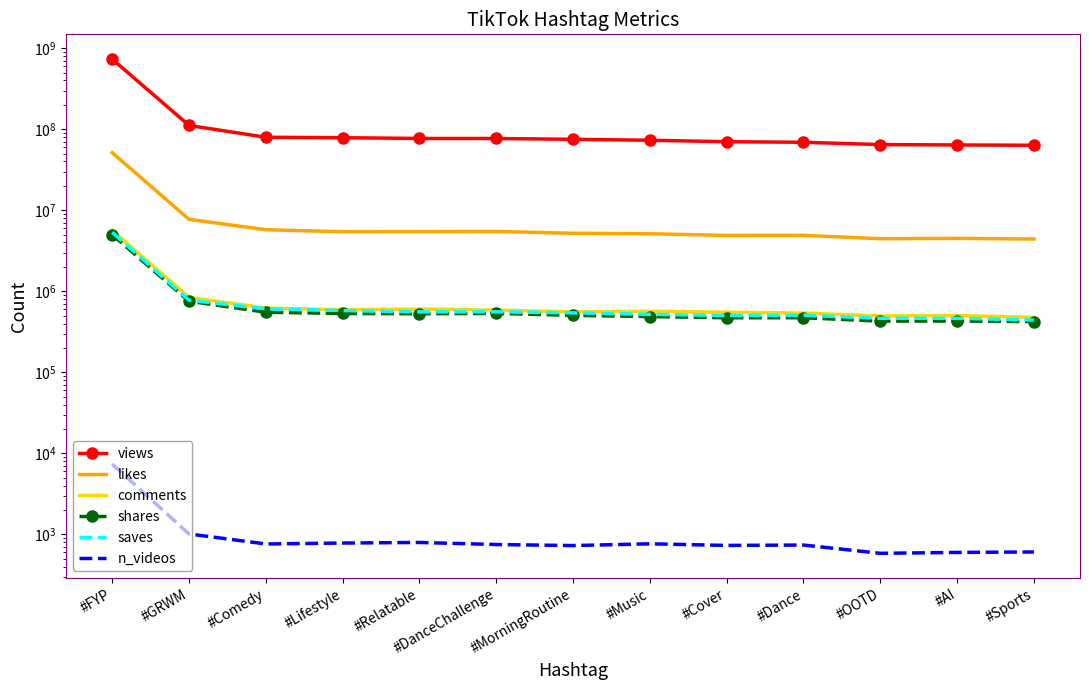

Reading left to right, what are all the values shown in this chart?

views: #FYP=734064265	#GRWM=111331419	#Comedy=79538424	#Lifestyle=78531438	#Relatable=76879158	#DanceChallenge=76788504	#MorningRoutine=75054798	#Music=73072381	#Cover=70097940	#Dance=68980009	#OOTD=64603342	#AI=63904603	#Sports=63404095
likes: #FYP=51402240	#GRWM=7726251	#Comedy=5748752	#Lifestyle=5437932	#Relatable=5452690	#DanceChallenge=5471019	#MorningRoutine=5201935	#Music=5128419	#Cover=4890112	#Dance=4902534	#OOTD=4451286	#AI=4493938	#Sports=4414211
comments: #FYP=5651829	#GRWM=843072	#Comedy=620867	#Lifestyle=590141	#Relatable=603507	#DanceChallenge=586172	#MorningRoutine=556950	#Music=566477	#Cover=551705	#Dance=538237	#OOTD=495698	#AI=500761	#Sports=477906
shares: #FYP=4998382	#GRWM=753230	#Comedy=551845	#Lifestyle=532055	#Relatable=527910	#DanceChallenge=532800	#MorningRoutine=504899	#Music=487336	#Cover=471164	#Dance=471687	#OOTD=428238	#AI=429225	#Sports=422346
saves: #FYP=5348188	#GRWM=777258	#Comedy=606968	#Lifestyle=578370	#Relatable=557667	#DanceChallenge=558434	#MorningRoutine=541901	#Music=519950	#Cover=502952	#Dance=507350	#OOTD=464545	#AI=464073	#Sports=442598
n_videos: #FYP=7379	#GRWM=1013	#Comedy=762	#Lifestyle=782	#Relatable=795	#DanceChallenge=750	#MorningRoutine=728	#Music=765	#Cover=731	#Dance=739	#OOTD=584	#AI=599	#Sports=607